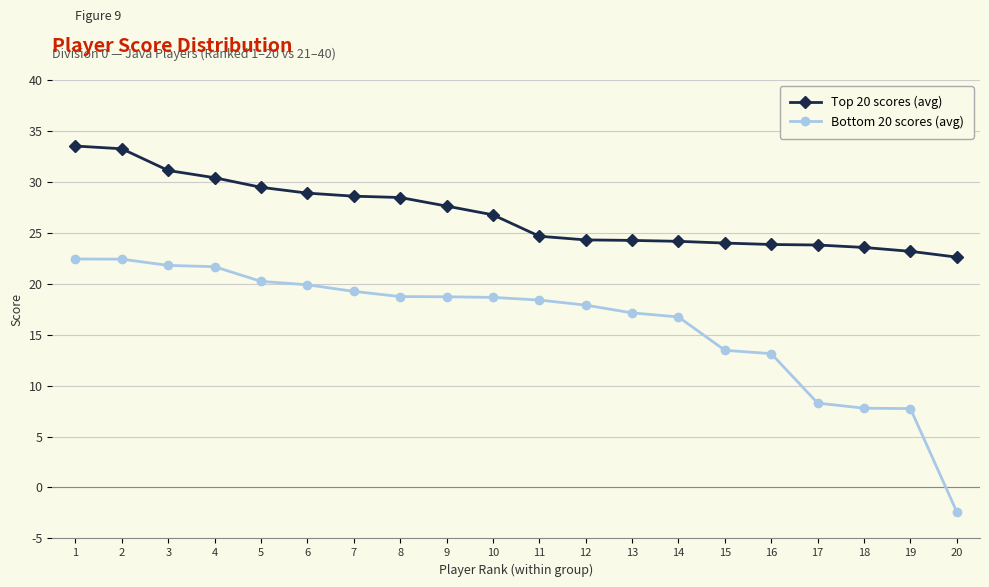

How many positive values does the Bottom 20 scores (avg) series have?

19